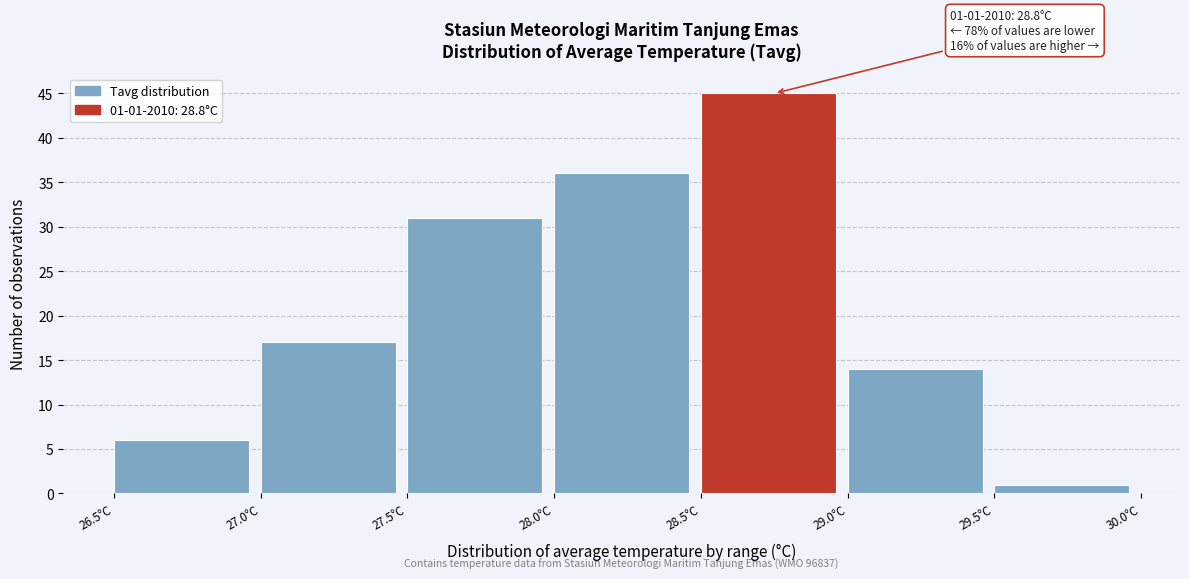

Over which range of the x-axis is the bar tallest?

28.5 to 29.0